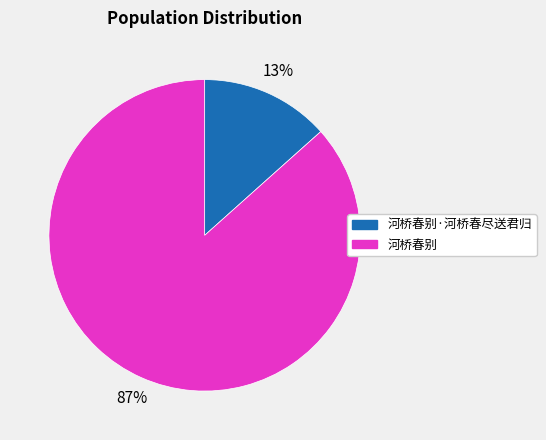

To the nearest percent, what percentage of the pie is 河桥春别·河桥春尽送君归?

13%